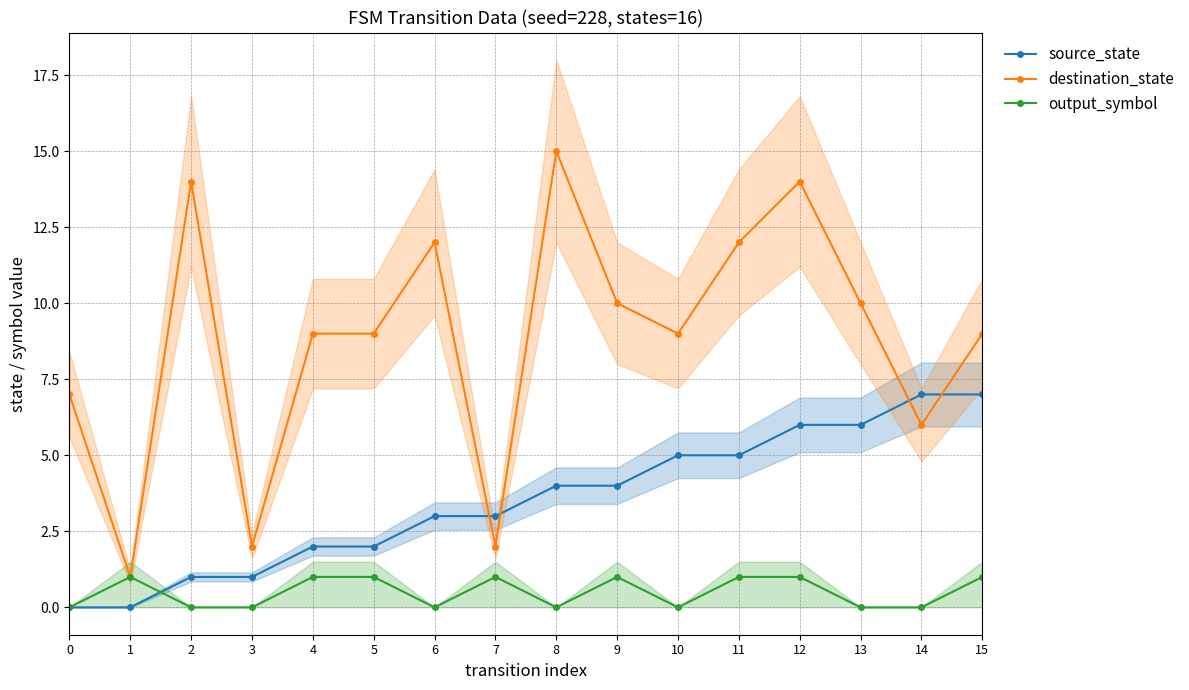

Where is source_state nearest to the value 3?

6